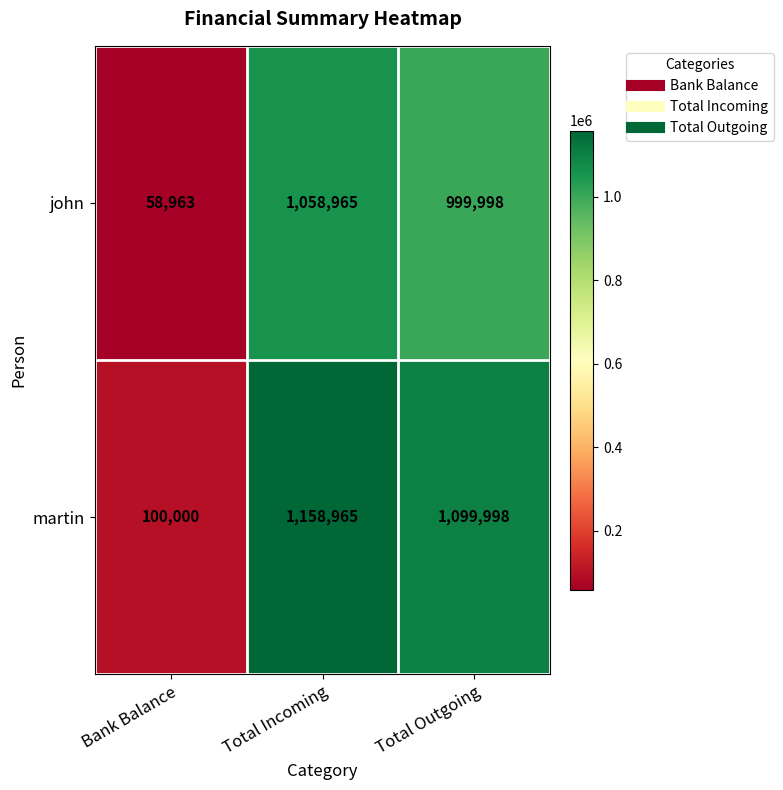

Count the number of categories in the chart.

3